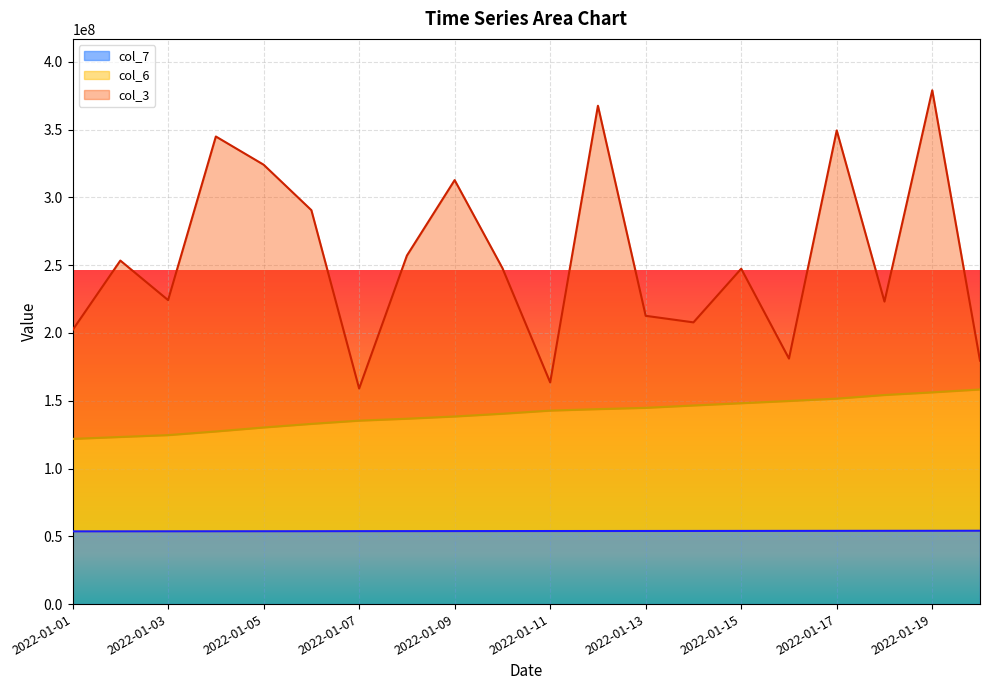

Which label corresponds to the smallest value in the chart?

2022-01-01